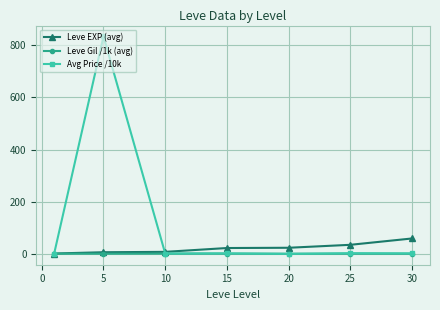

In Avg Price /10k, how many points are higher than both neighbors (excluding endpoints)?

3